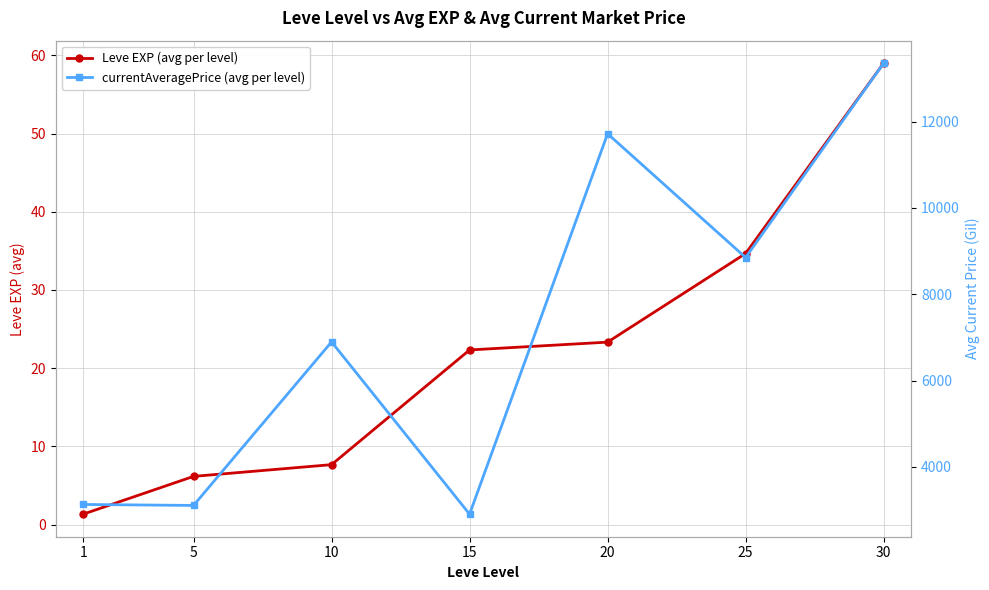

Is the value of Leve EXP (avg per level) at 5 greater than the value of currentAveragePrice (avg per level) at 1?

No